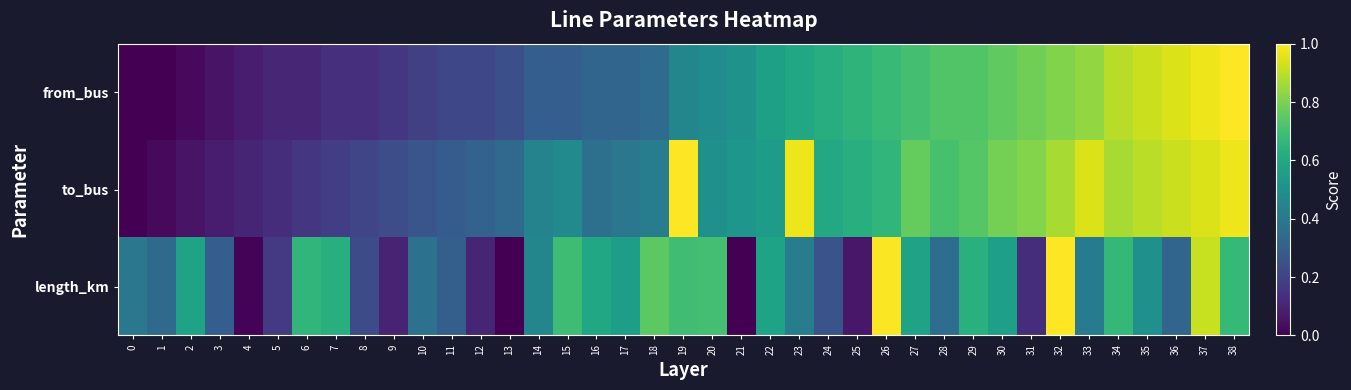

What is the greatest value displayed?

1.0